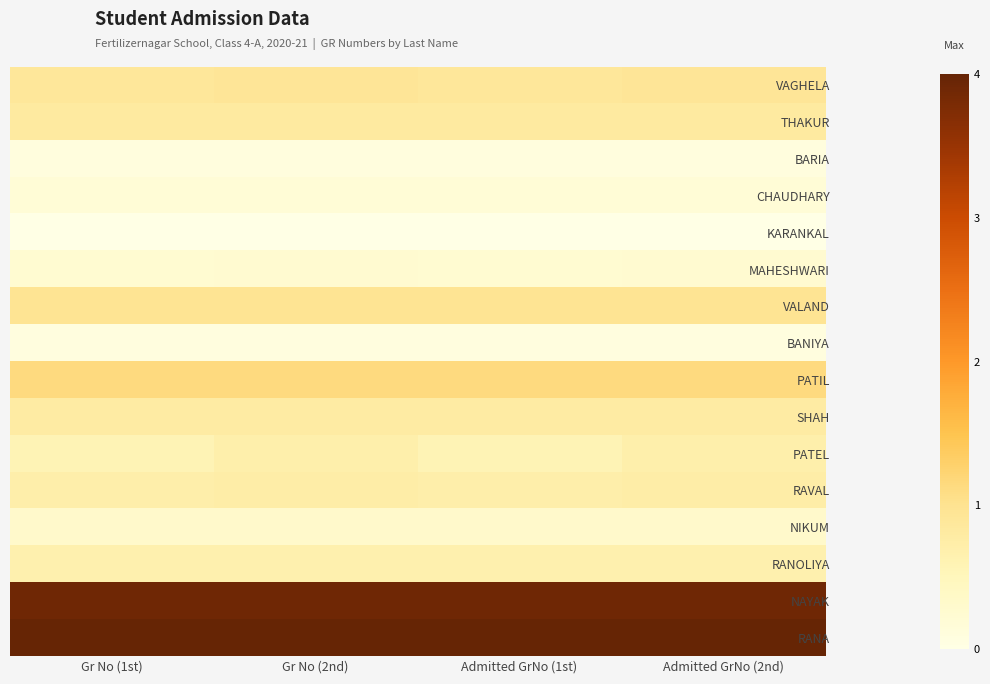

Which series has the largest total across all categories?

RANA